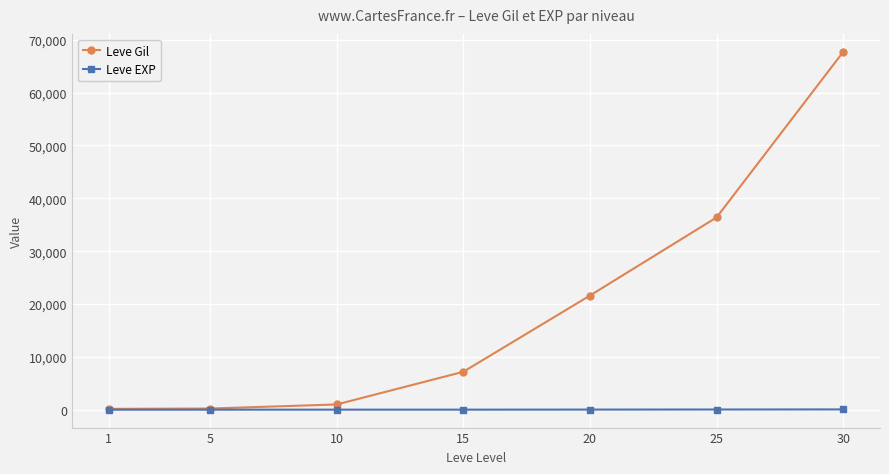

The Leve Gil series shows 12680 at 15. True or false?

False